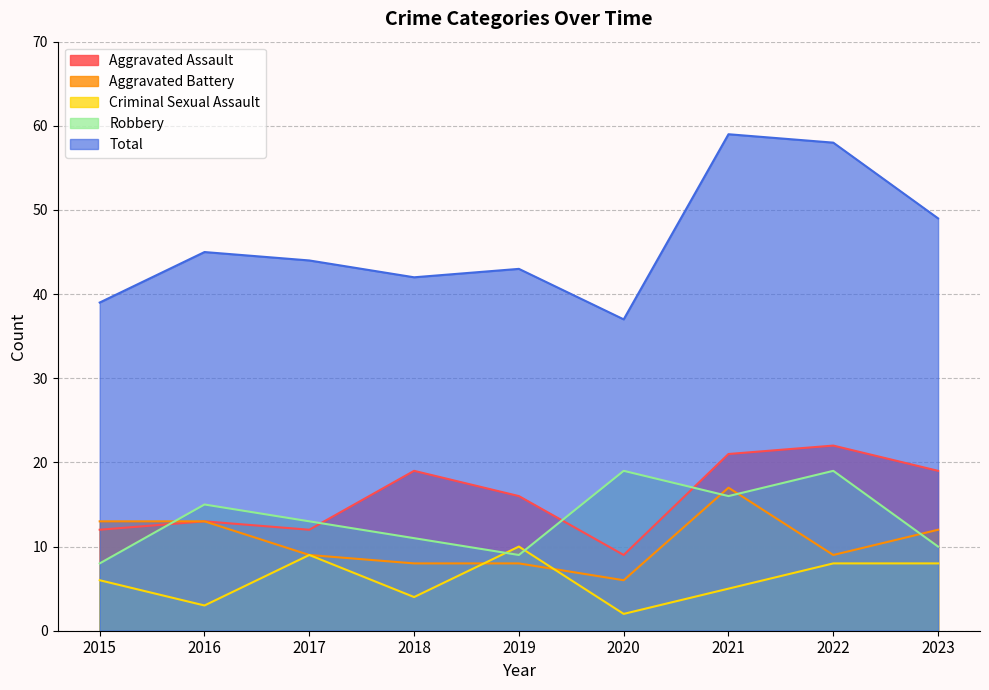

What is the sum of all Total values?

416